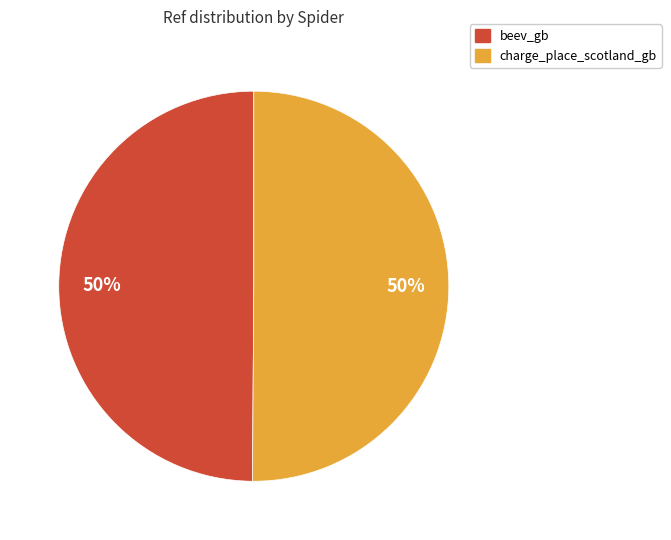

What is the ratio of the value at charge_place_scotland_gb to the value at beev_gb?

1.0